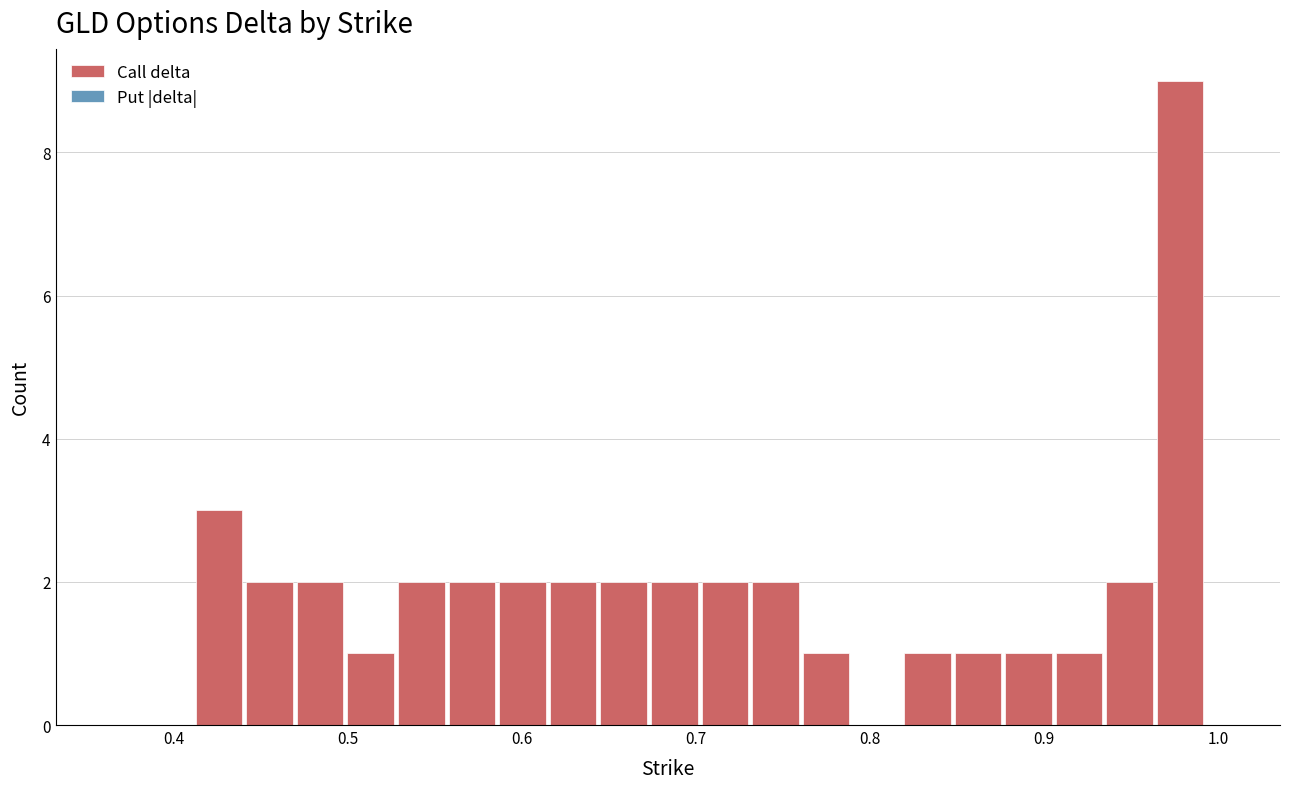

Around what value on the x-axis is the tallest bar? Give the approximate position of its centre, as read against the axis.

0.98